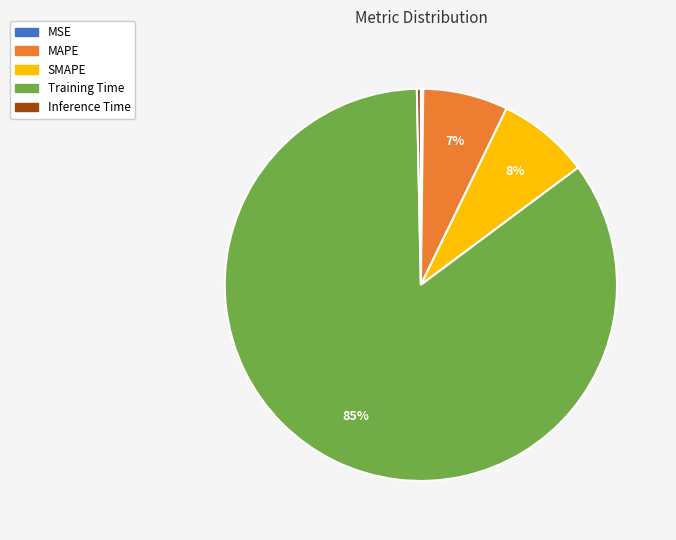

Is there a majority slice in this chart?

Yes